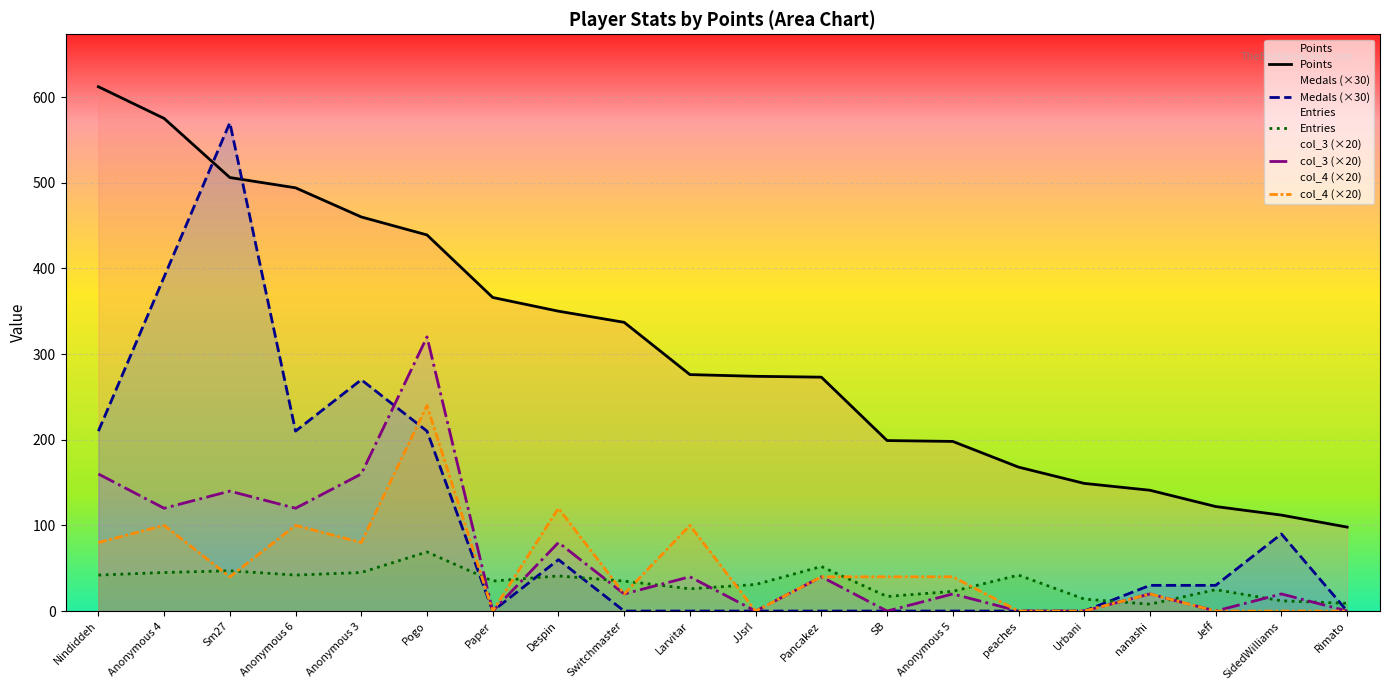

What is the label of the 16th point from the right?

Anonymous 3